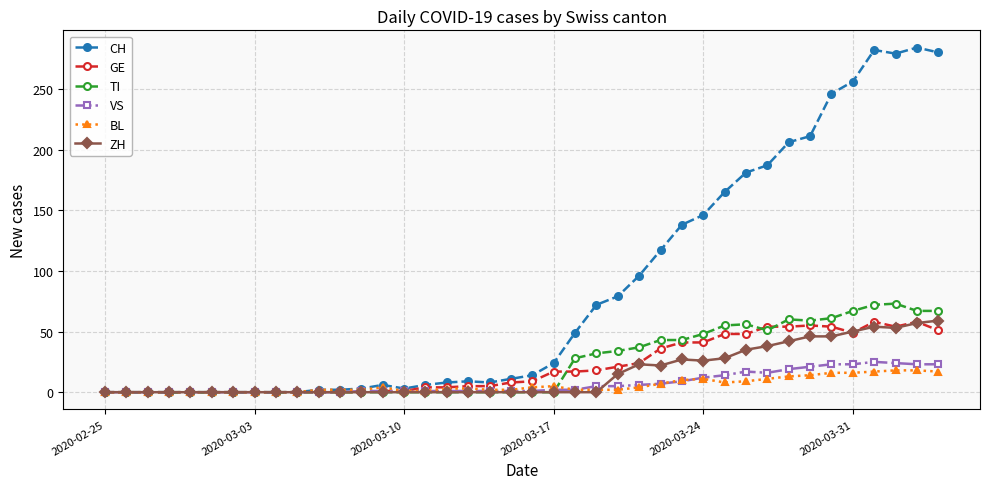

How many values in the ZH series exceed 0?

16